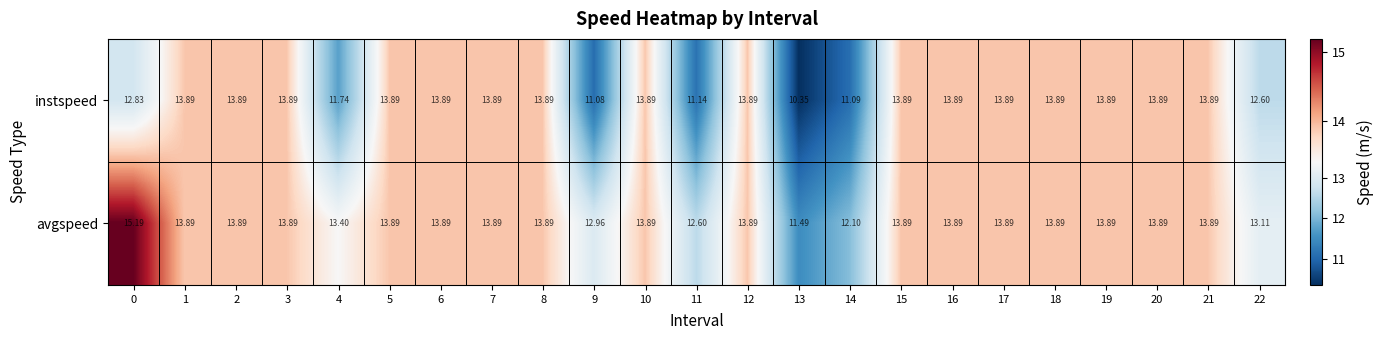

What is the total value across all series at 14?

23.2